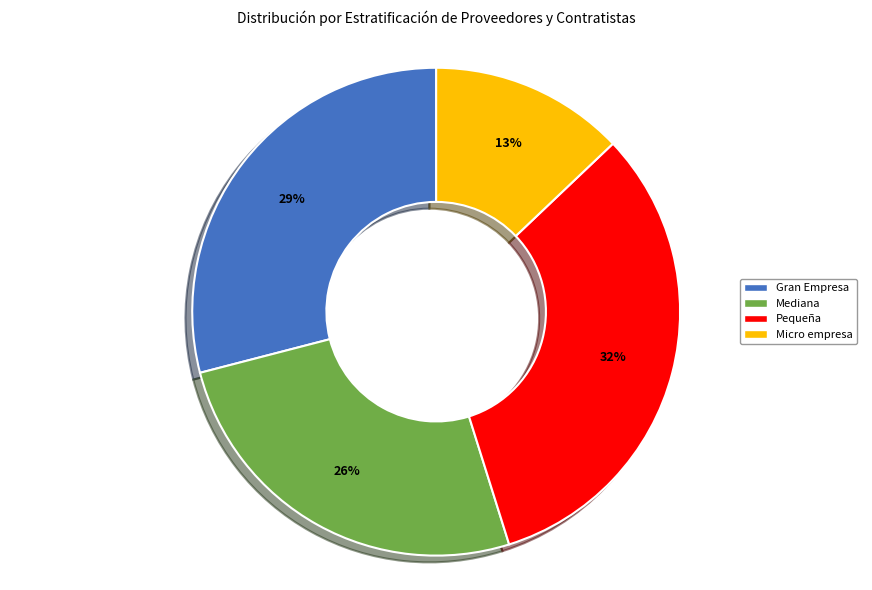

Combined, do Micro empresa and Gran Empresa account for over 50%?

No